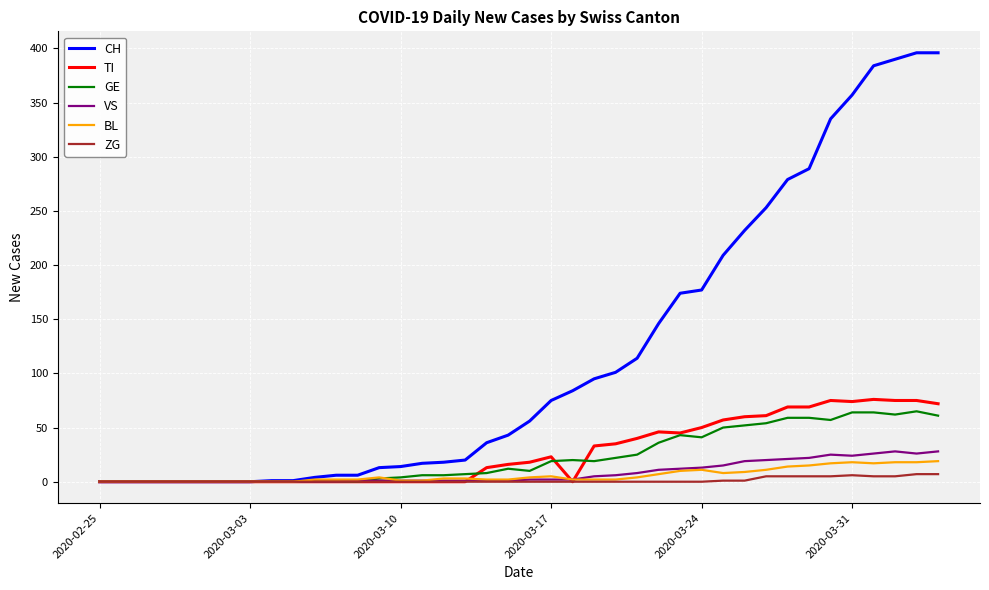

Which series has the largest total across all categories?

CH